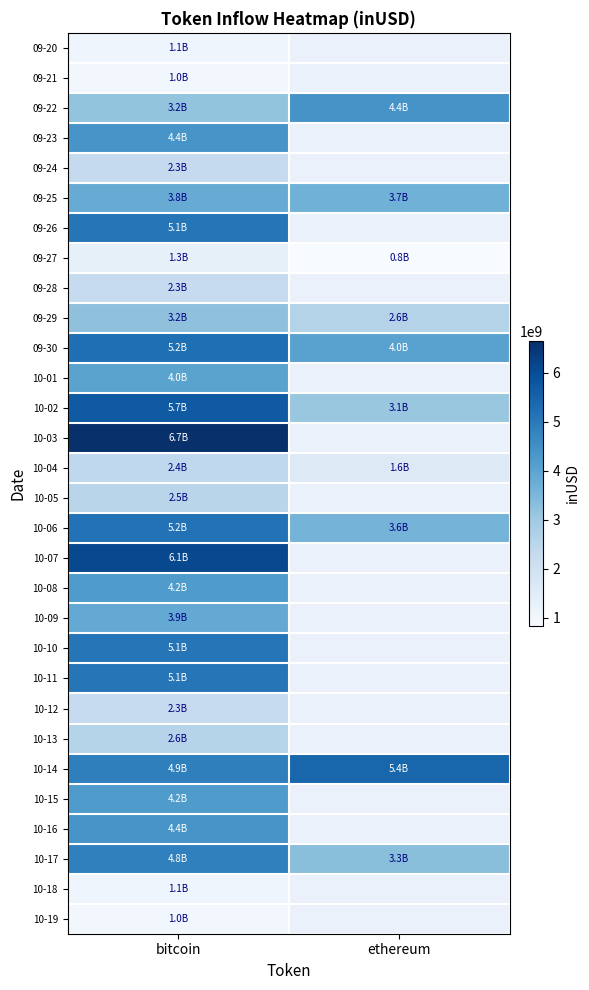

What is the sum of the 09-25 values at bitcoin and ethereum?

7470945064.4